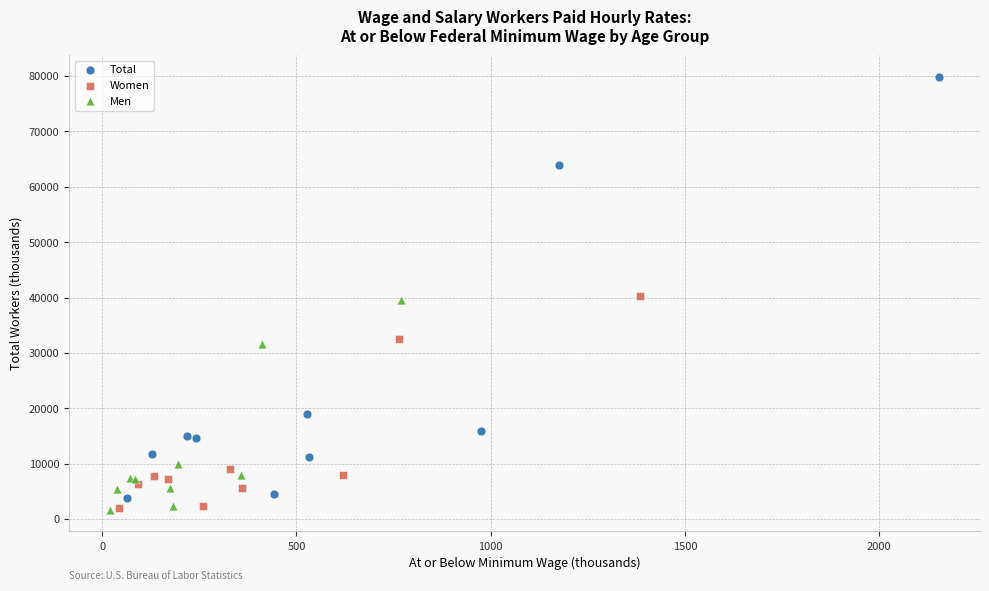

Which series has the largest Y range (max minus min)?

Total